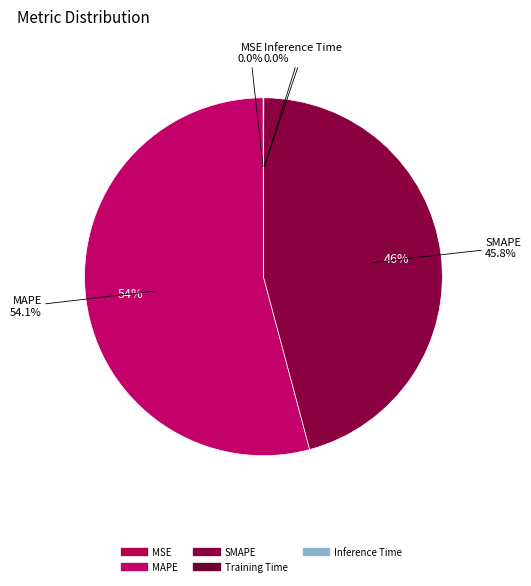

Is it true that MSE is 0% of the pie?

True